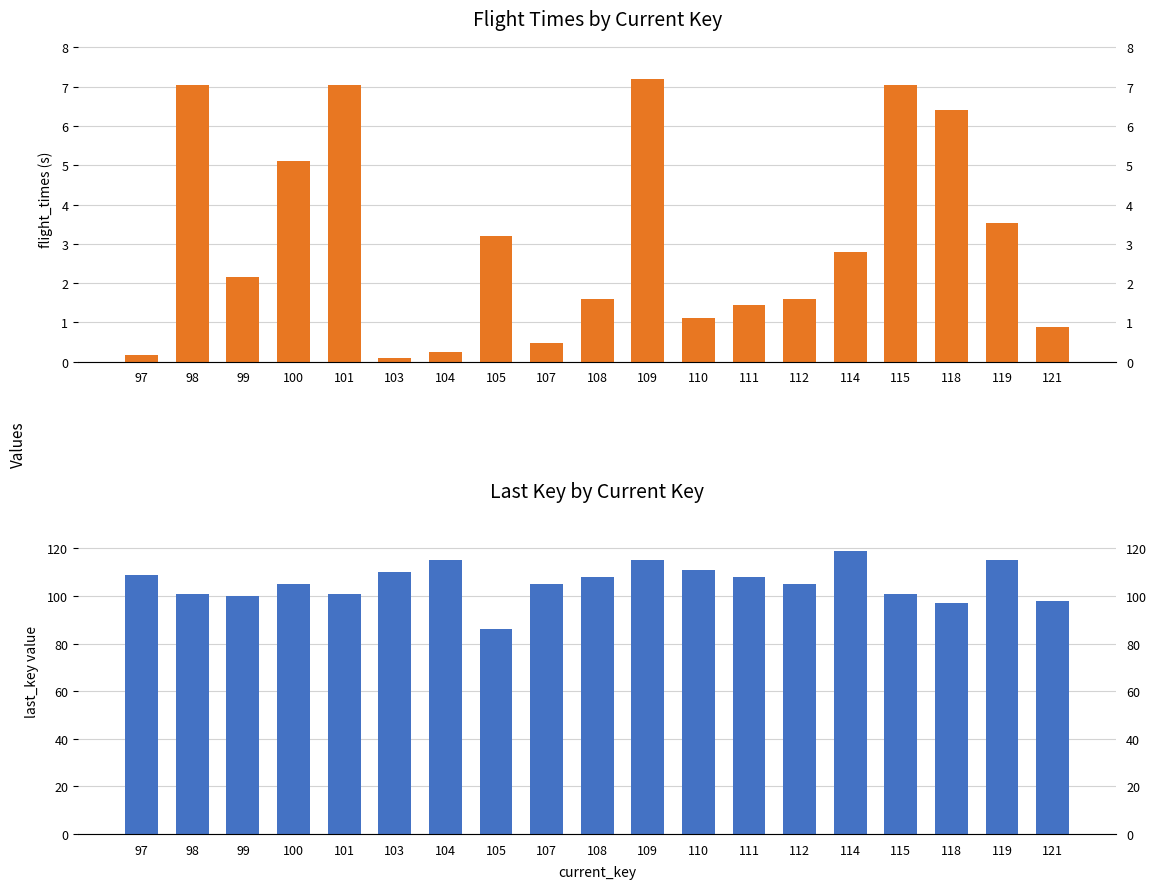

What is the difference between the last_key values at 105 and 121?

12.0